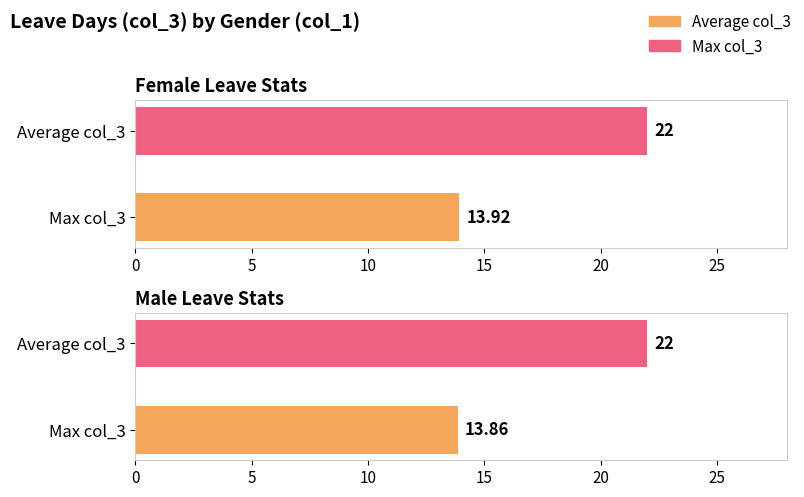

What are all the series names shown in the legend?

Average col_3, Max col_3